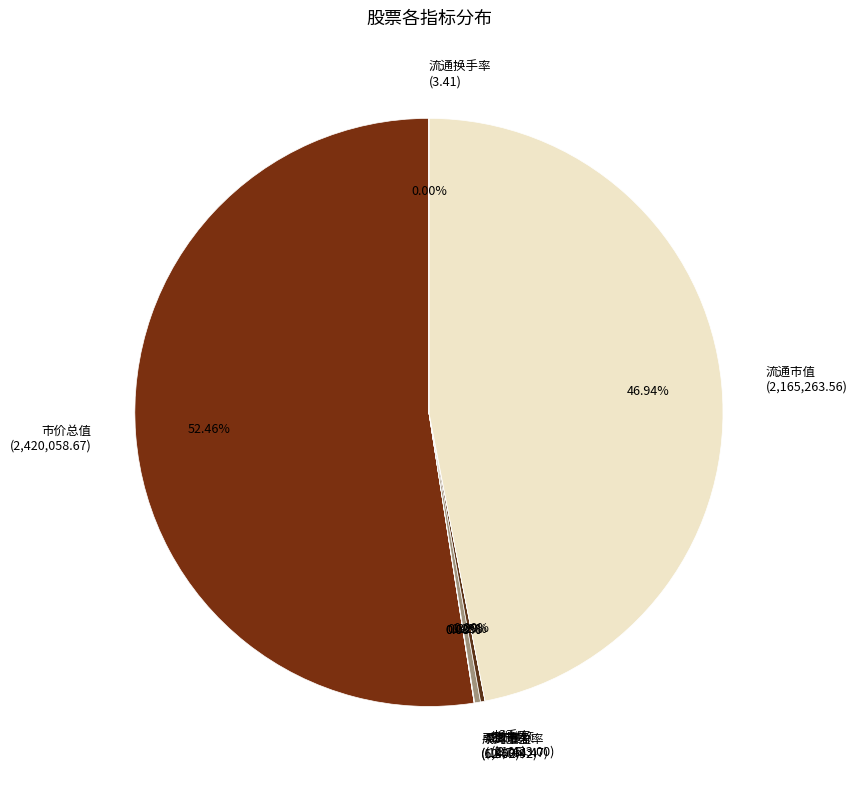

Which category has the biggest portion of the pie?

市价总值